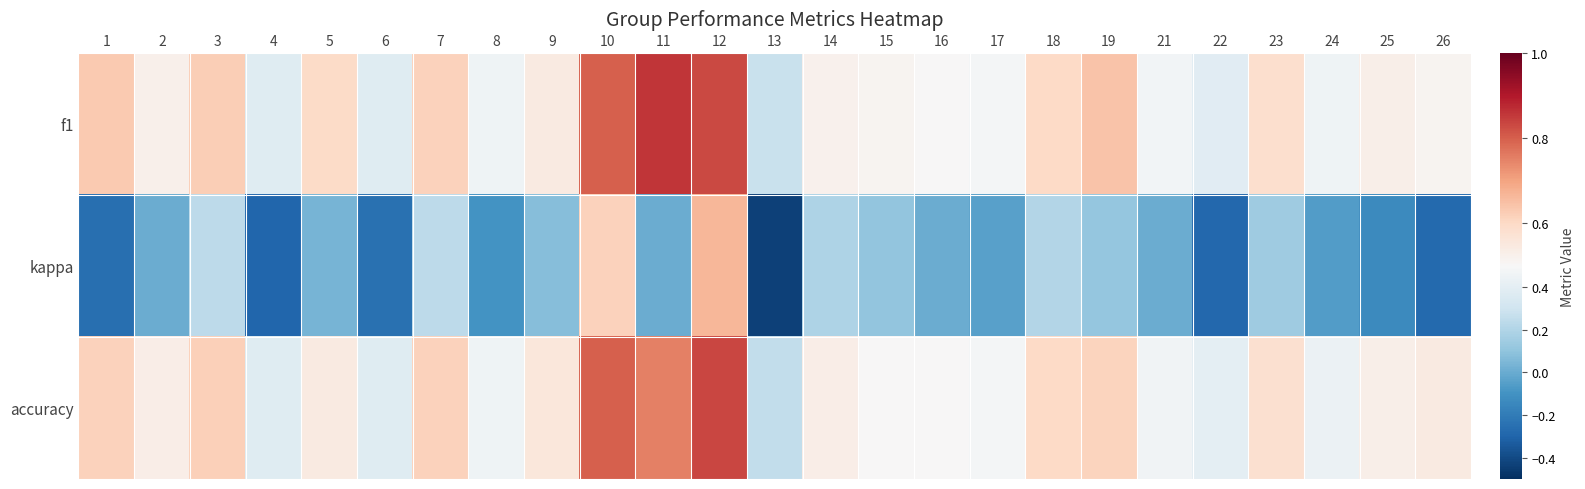

Reading left to right, transcribe all the data shown in this chart.

f1: 1=0.6	2=0.5	3=0.6	4=0.4	5=0.6	6=0.4	7=0.6	8=0.5	9=0.5	10=0.8	11=0.9	12=0.8	13=0.3	14=0.5	15=0.5	16=0.5	17=0.5	18=0.6	19=0.6	21=0.5	22=0.4	23=0.6	24=0.5	25=0.5	26=0.5
kappa: 1=-0.3	2=0.0	3=0.2	4=-0.3	5=0.0	6=-0.2	7=0.2	8=-0.1	9=0.1	10=0.6	11=0.0	12=0.7	13=-0.4	14=0.2	15=0.1	16=0.0	17=-0.0	18=0.2	19=0.1	21=0.0	22=-0.3	23=0.1	24=-0.1	25=-0.1	26=-0.3
accuracy: 1=0.6	2=0.5	3=0.6	4=0.4	5=0.5	6=0.4	7=0.6	8=0.5	9=0.6	10=0.8	11=0.8	12=0.8	13=0.2	14=0.5	15=0.5	16=0.5	17=0.5	18=0.6	19=0.6	21=0.5	22=0.4	23=0.6	24=0.4	25=0.5	26=0.5